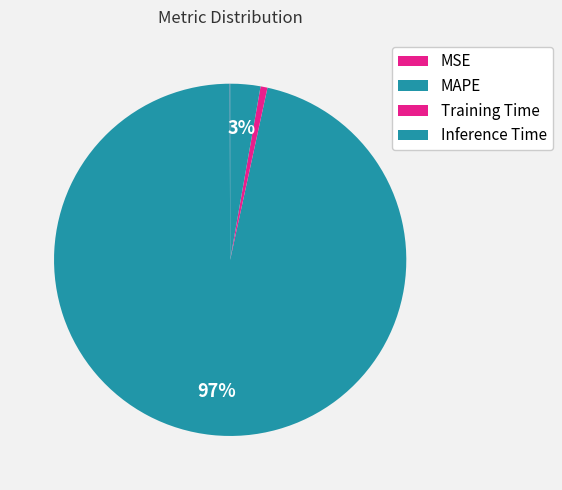

To the nearest percent, what is the difference between the largest and smallest slice percentages?

97%